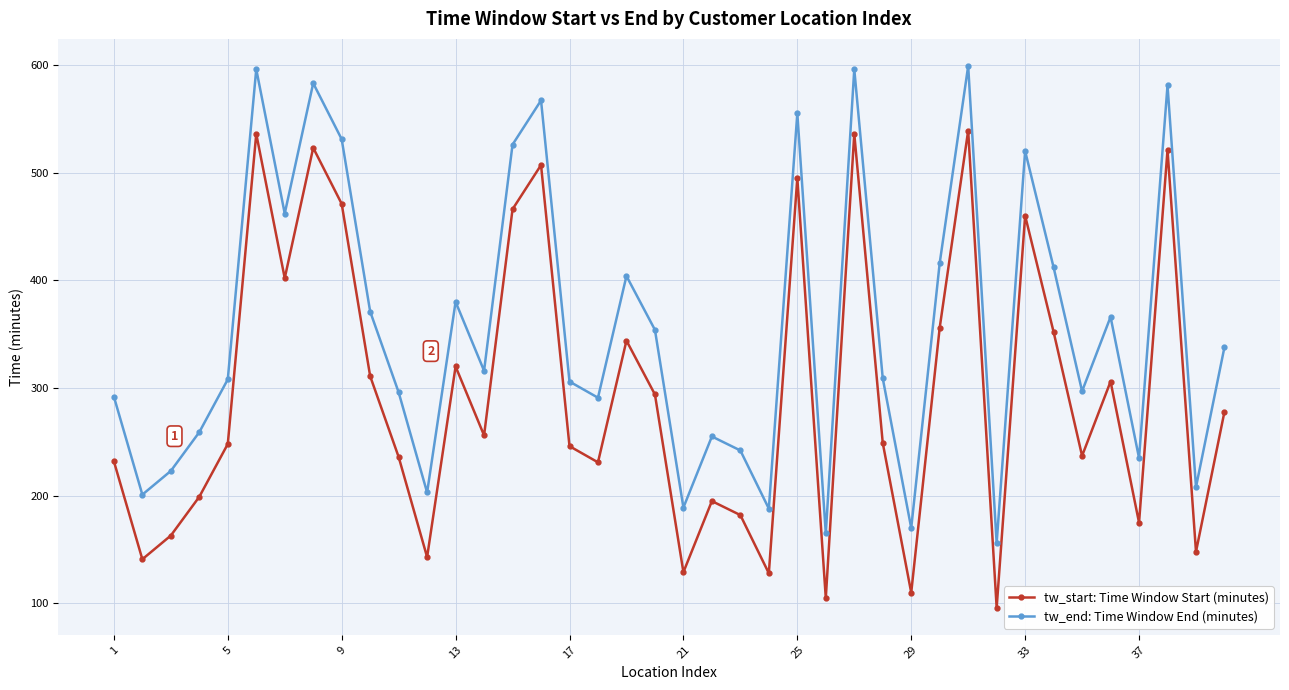

How many interior local valleys does the tw_start: Time Window Start (minutes) series have?

13